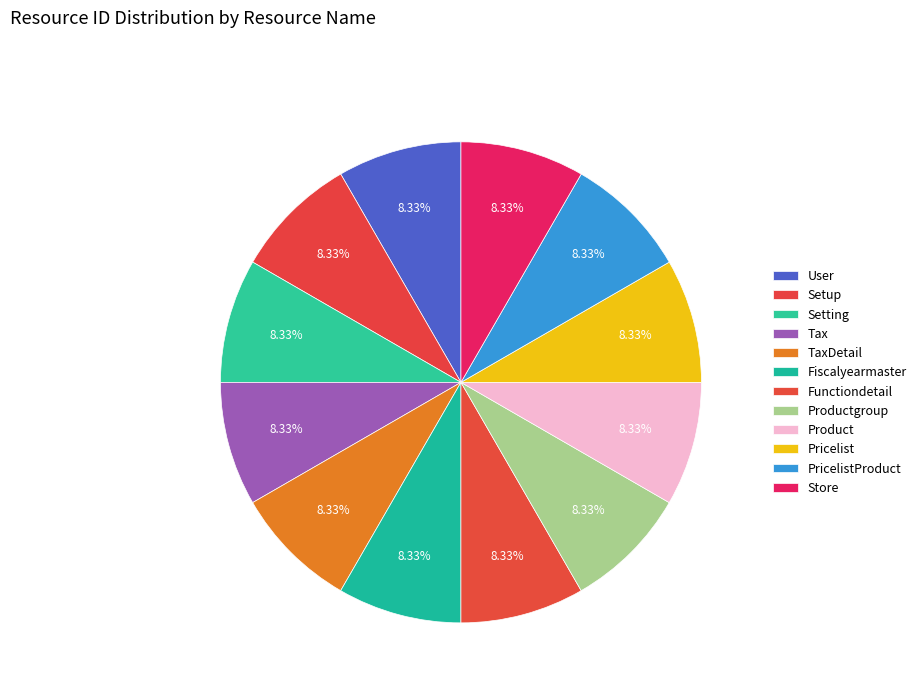

Count the number of slices in the pie.

12